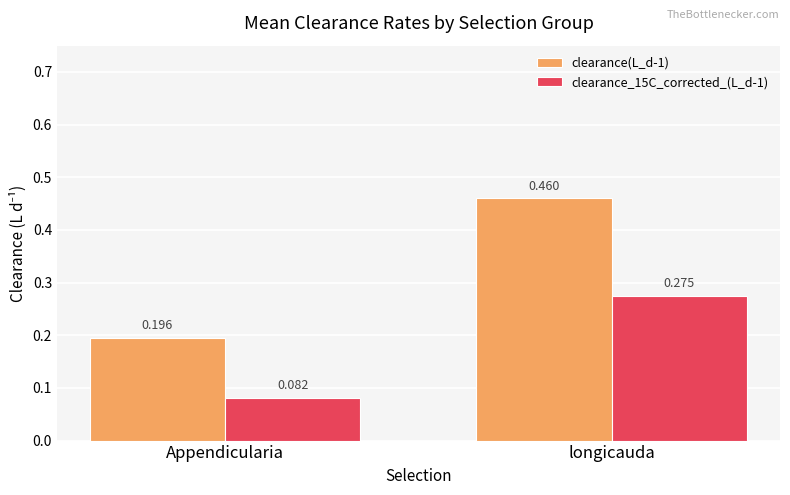

At which label does clearance_15C_corrected_(L_d-1) reach its peak?

longicauda